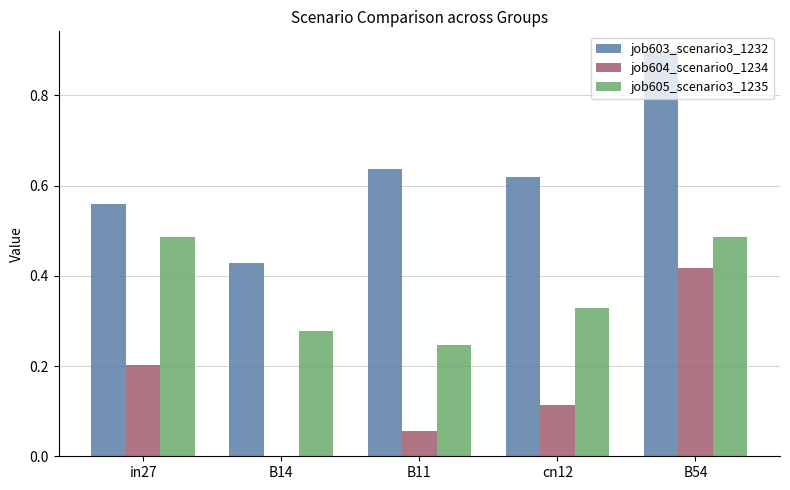

At which category is the sum across all series the highest?

B54